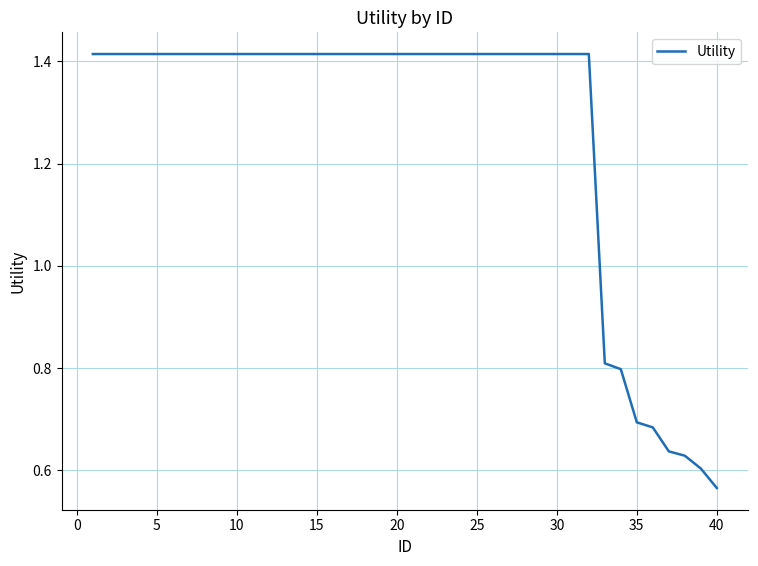

At which category does the chart reach its minimum across all series?

40